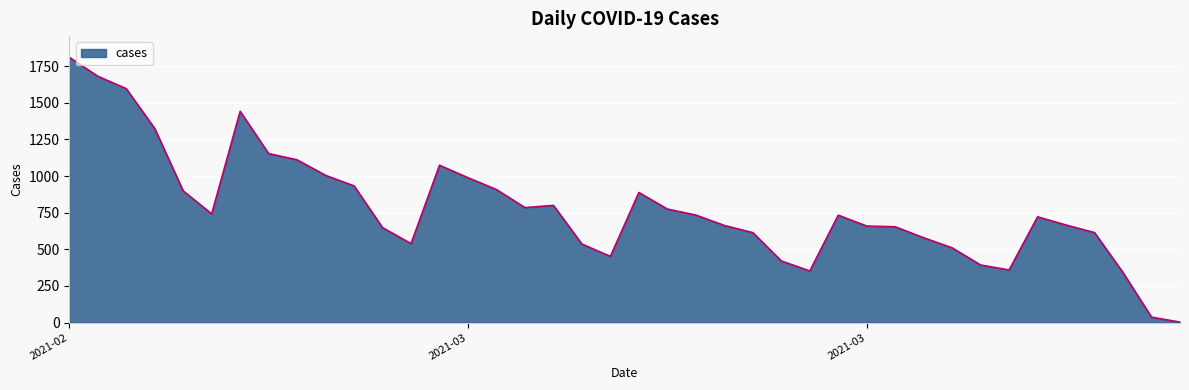

What is the greatest value displayed?

1811